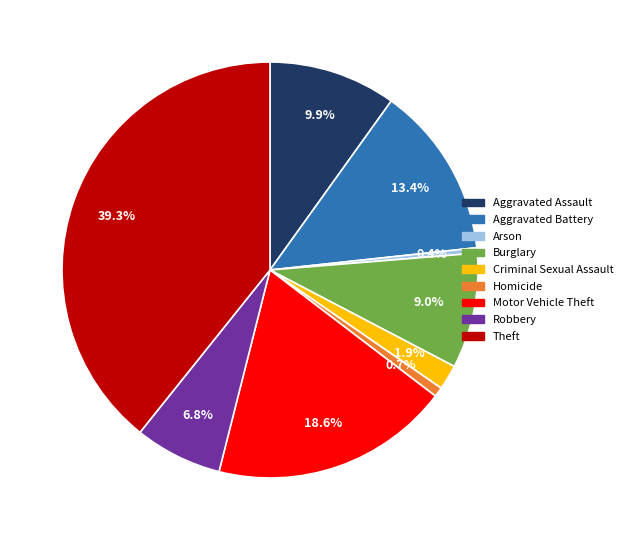

Combined, what portion of the pie is Robbery and Criminal Sexual Assault?

8.7%